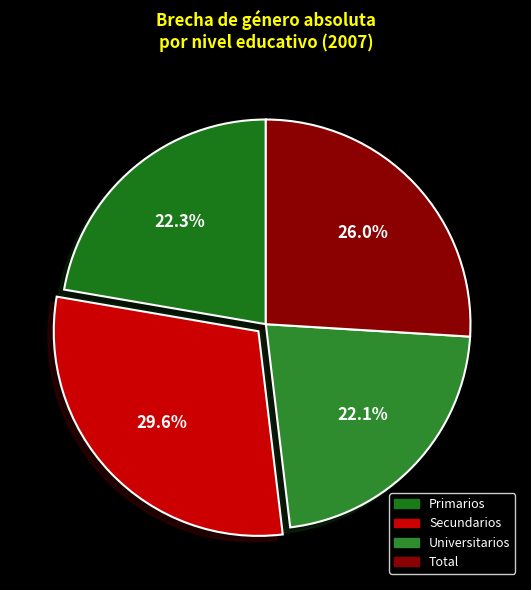

To the nearest percent, what portion does Primarios represent?

22%